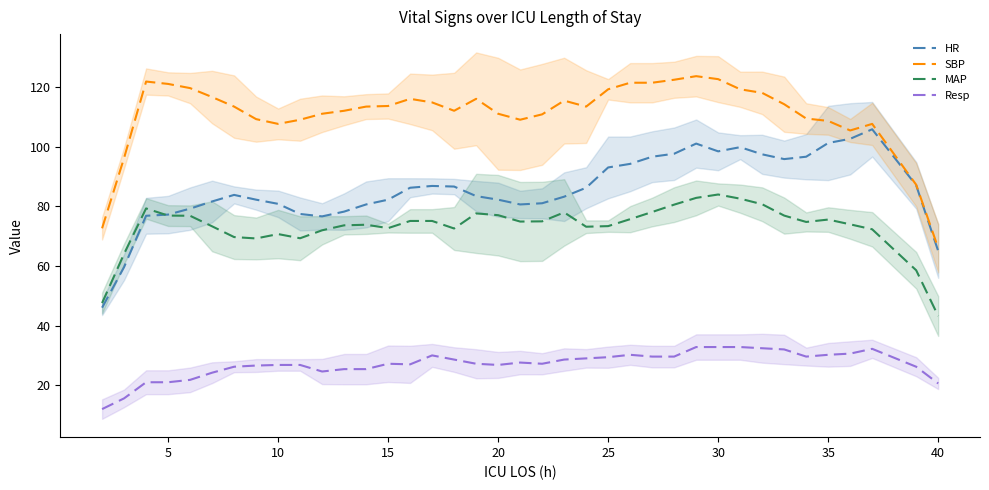

True or false: Resp and SBP cross at least once.

False